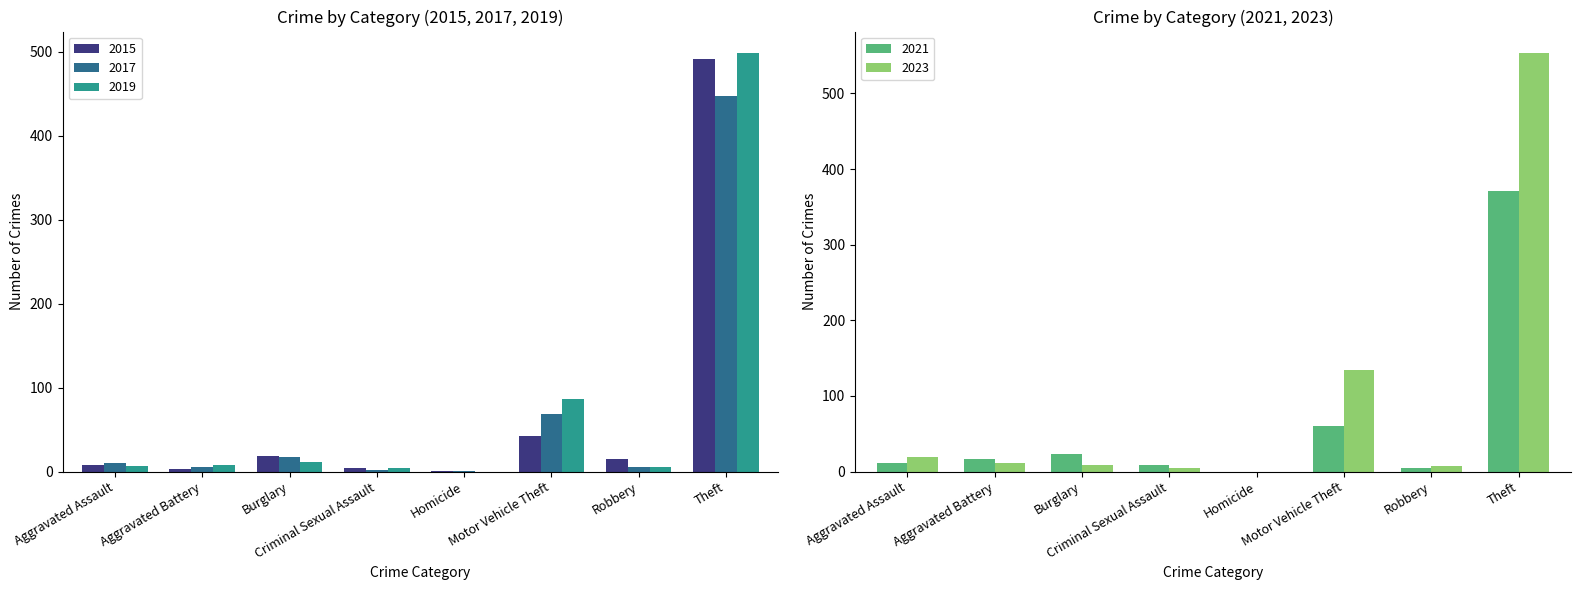

Which series has the widest spread of values?

2023